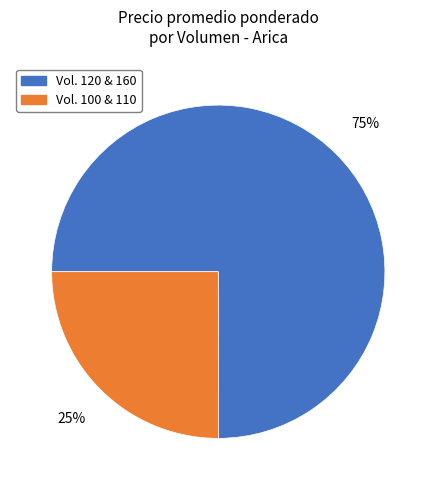

How many slices are in this pie chart?

2